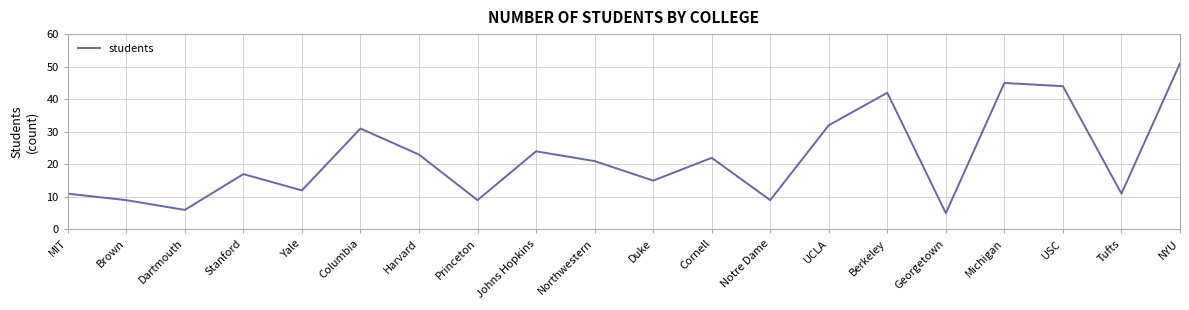

Does the chart display data point markers on the line(s)?

No